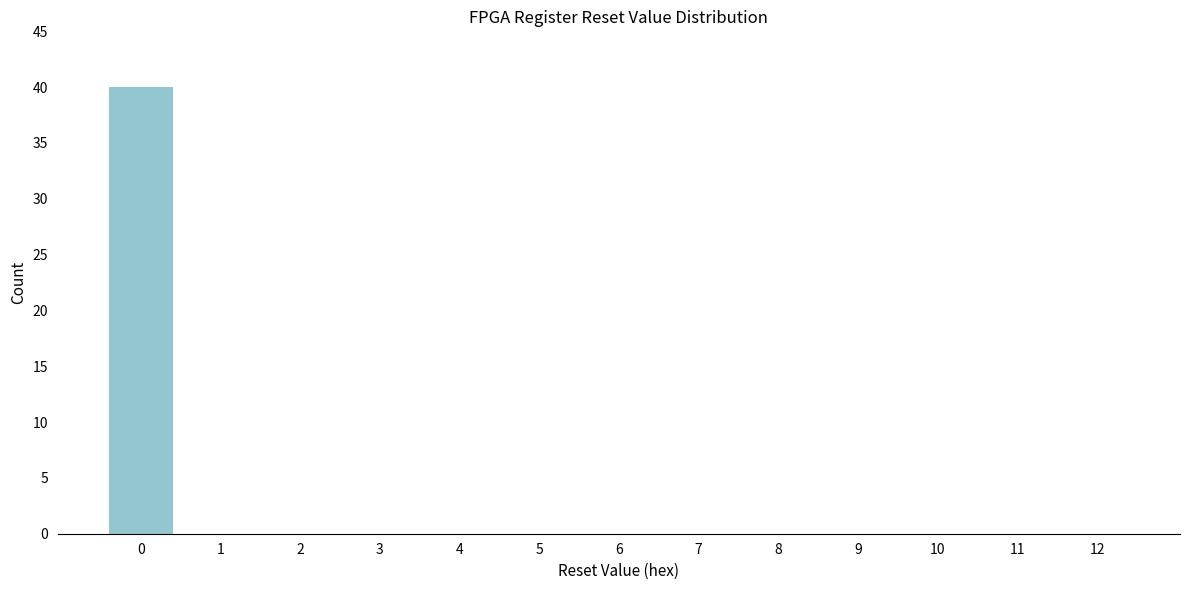

Reading right to left, extract all data points from this chart.

12=0	11=0	10=0	9=0	8=0	7=0	6=0	5=0	4=0	3=0	2=0	1=0	0=40